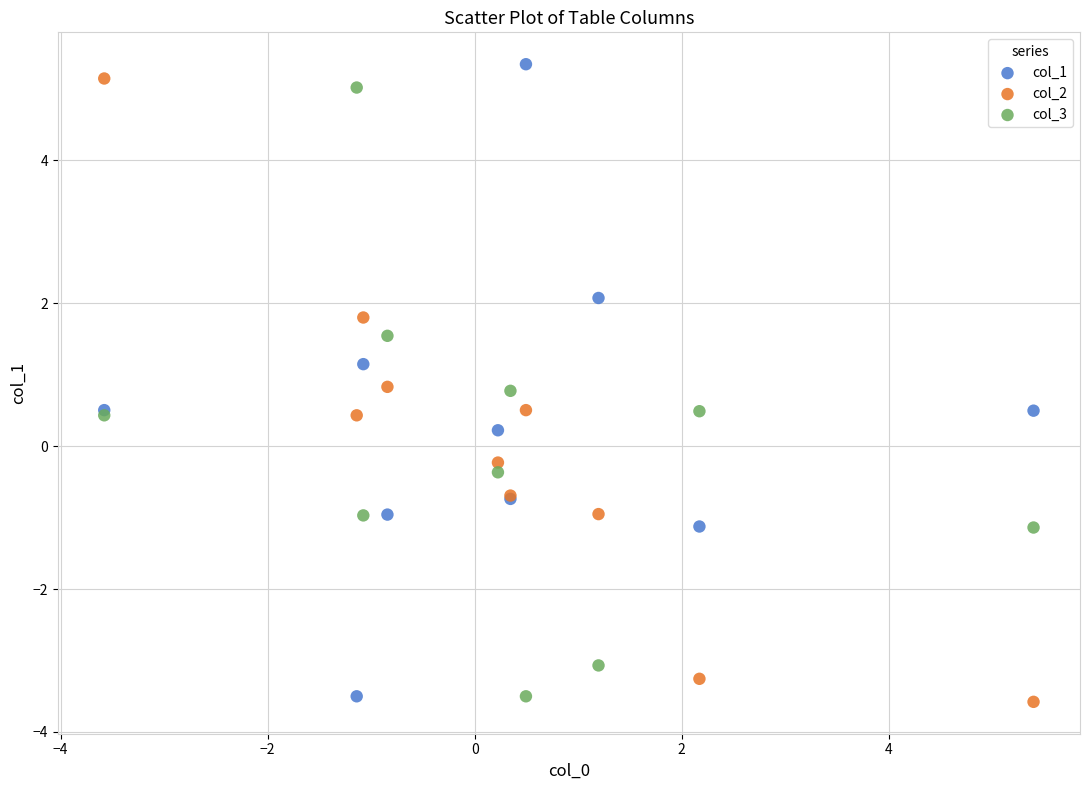

What are all the series names shown in the legend?

col_1, col_2, col_3